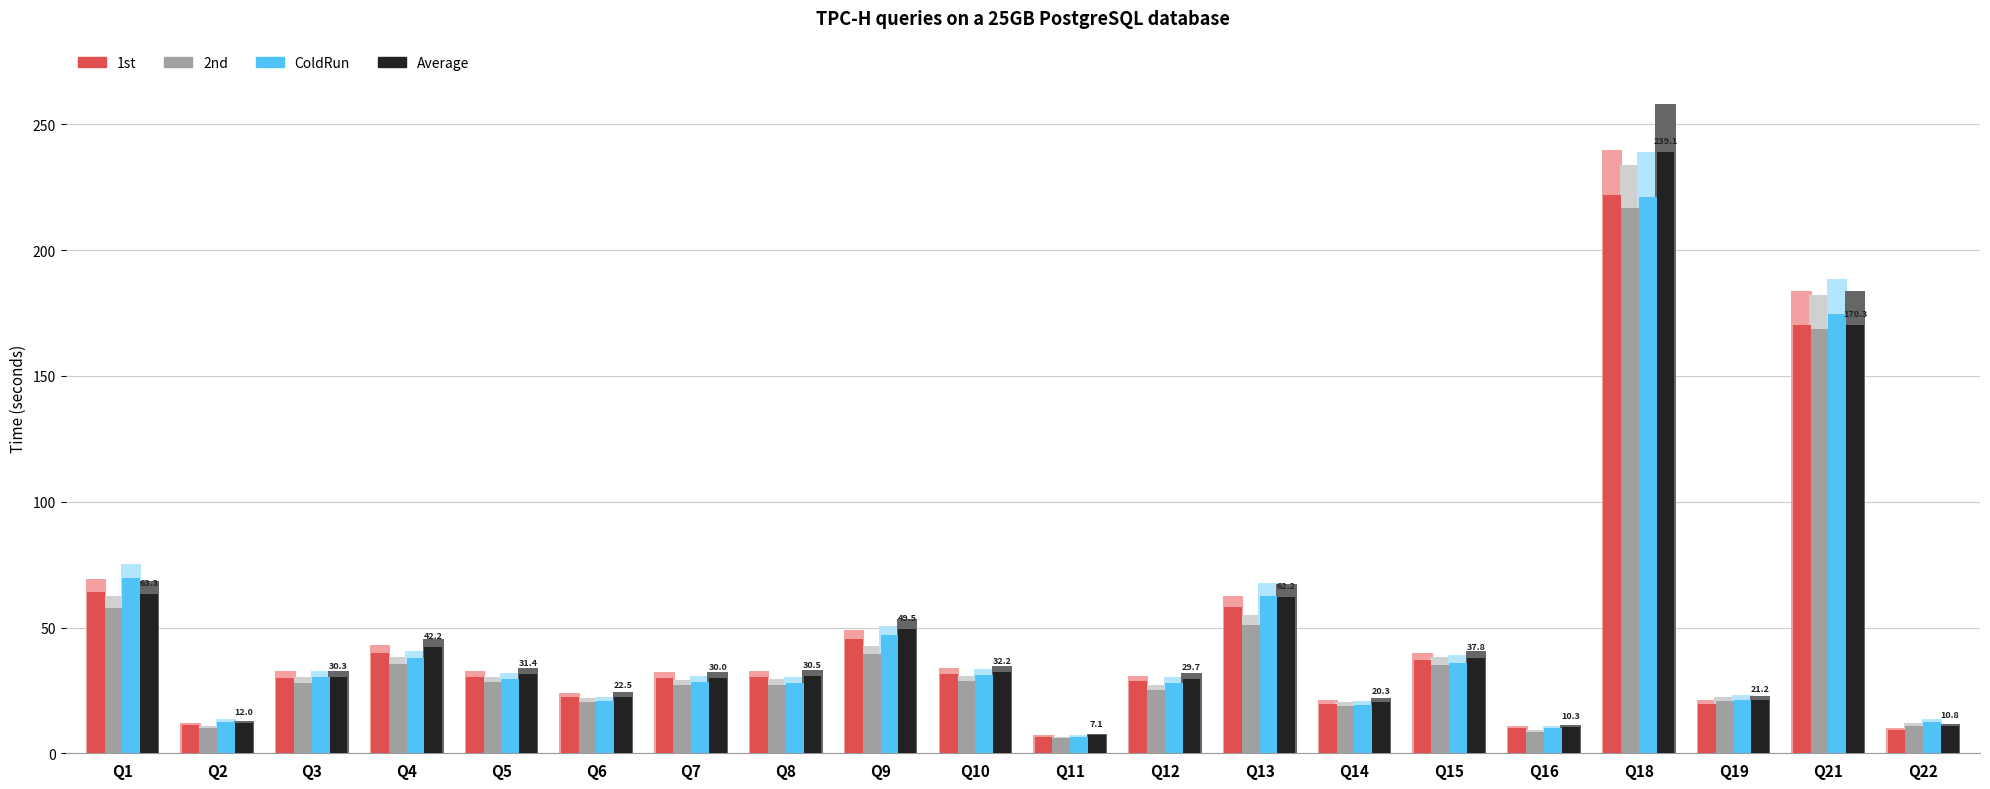

Which category has the highest value across all series?

Q18